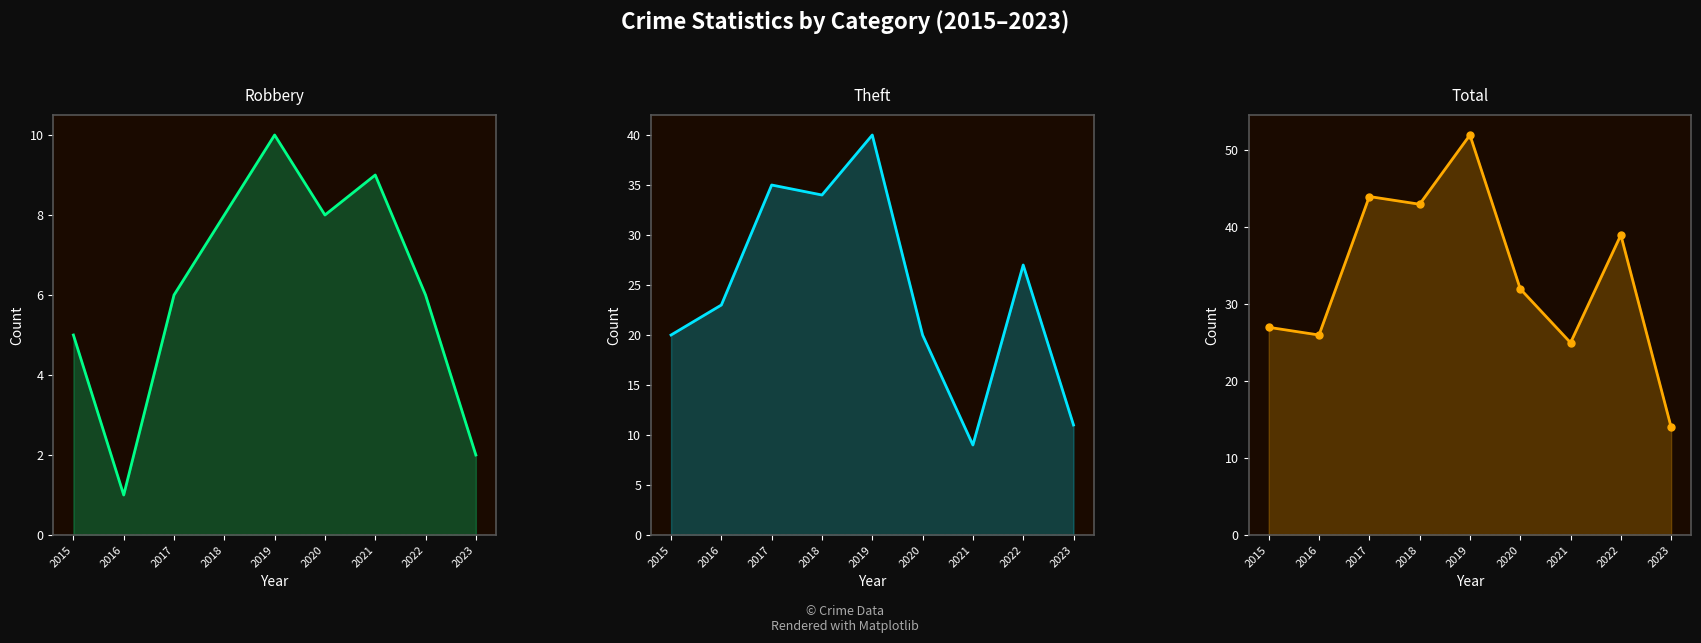

What is the difference between the second highest and second lowest values in the Total series?

19